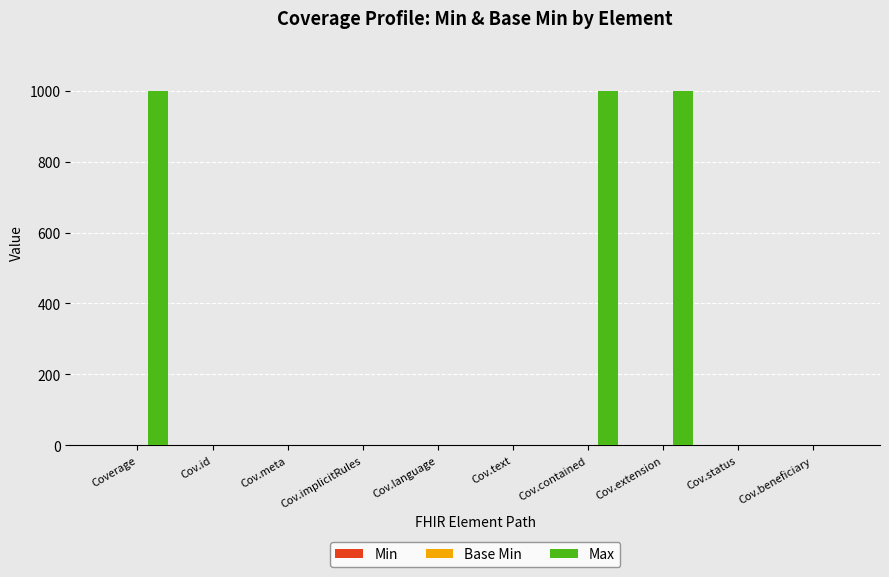

What is the sum of all Max values?

3004